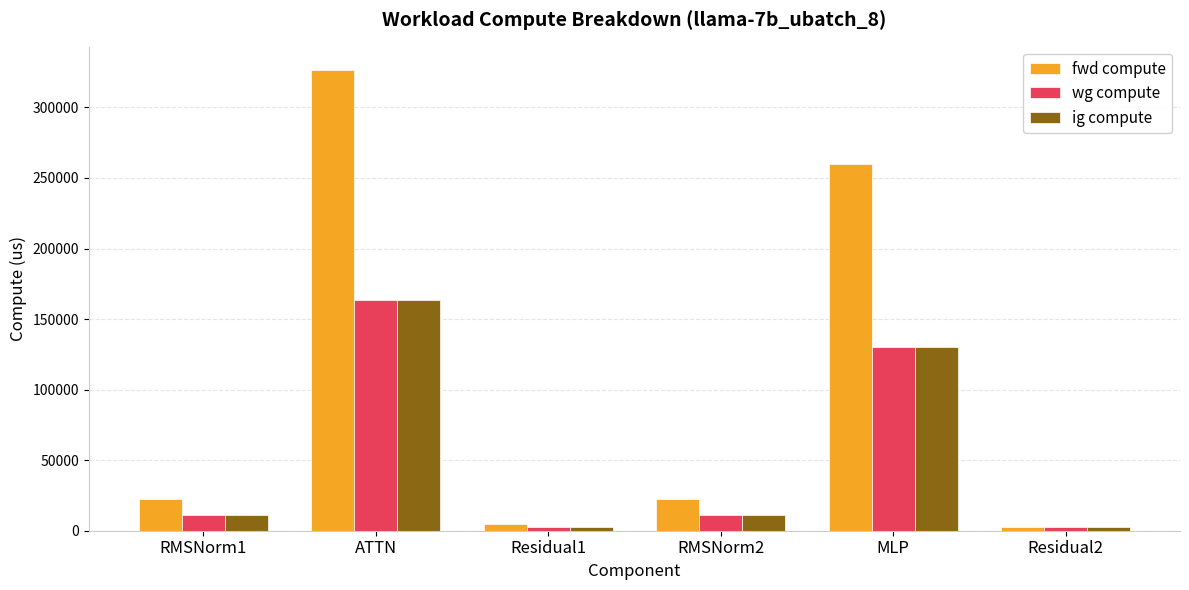

The value of ig compute at Residual2 is 2488.3. True or false?

True